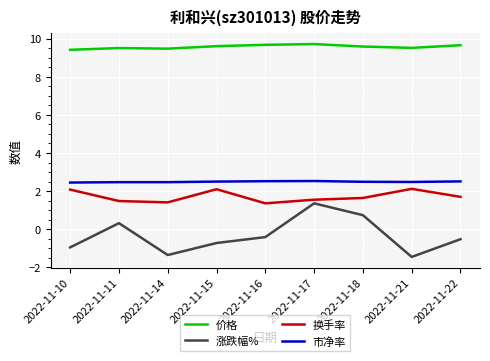

Which series has the largest range (max minus min)?

涨跌幅%